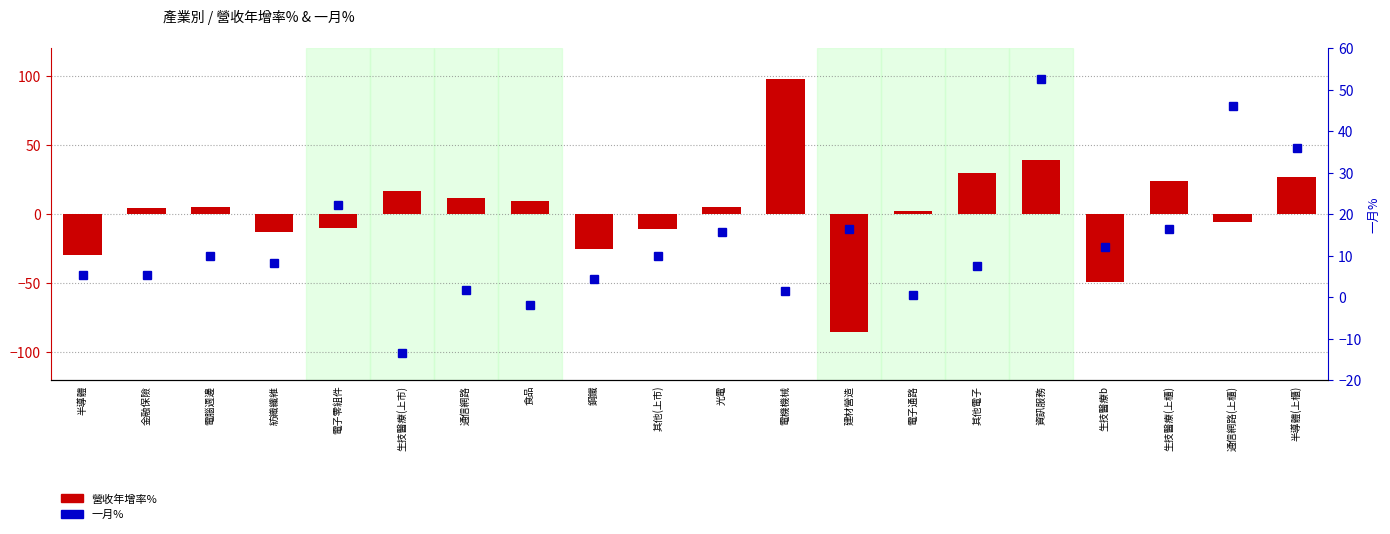

Which has a higher value, 金融保險 or 通信網路(上櫃)?

金融保險